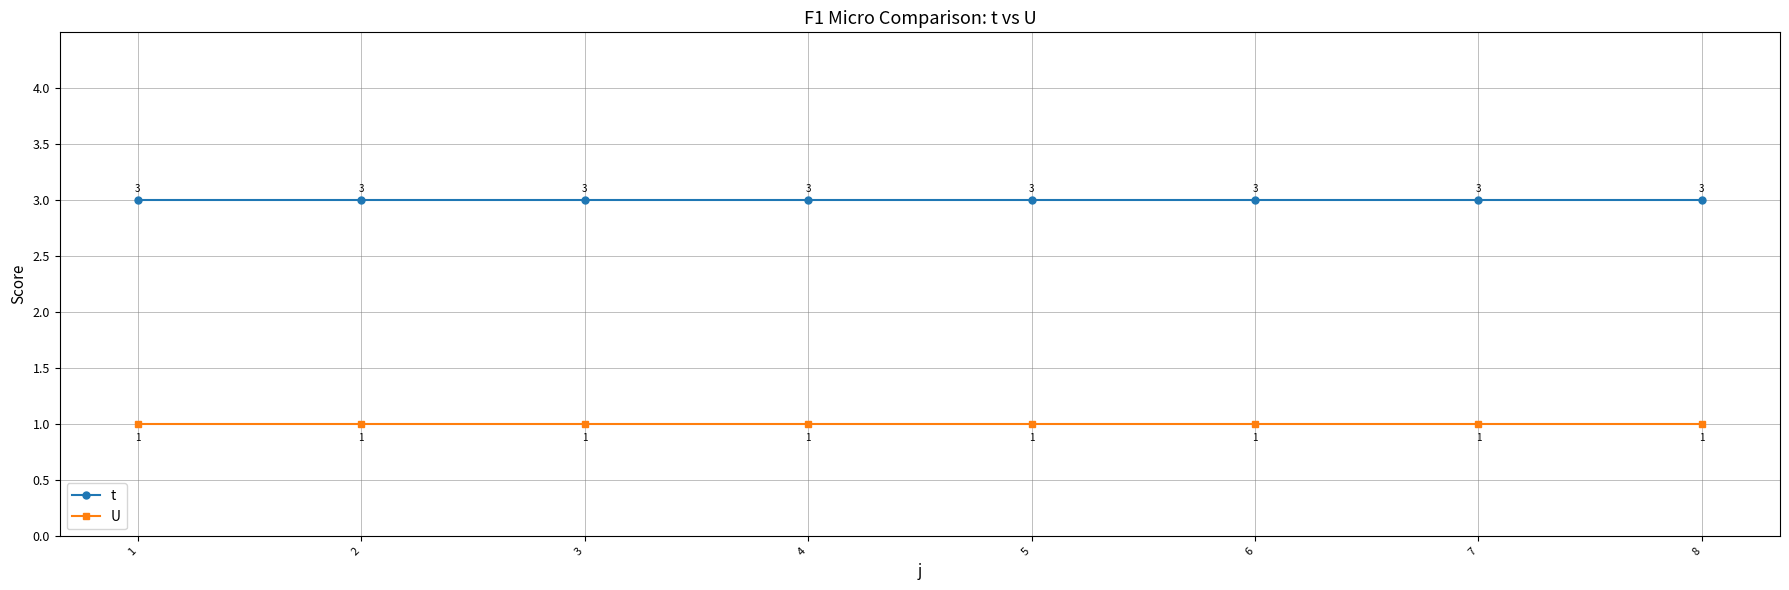

True or false: t and U intersect in this chart.

False